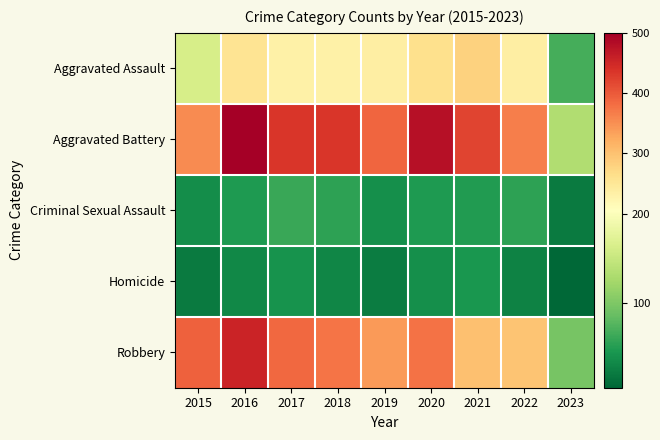

Reading left to right, transcribe all the data shown in this chart.

Aggravated Assault: 2015=163	2016=255	2017=230	2018=231	2019=235	2020=261	2021=279	2022=235	2023=68
Aggravated Battery: 2015=354	2016=501	2017=434	2018=436	2019=388	2020=478	2021=420	2022=365	2023=133
Criminal Sexual Assault: 2015=38	2016=49	2017=62	2018=56	2019=40	2020=49	2021=50	2022=56	2023=22
Homicide: 2015=23	2016=33	2017=42	2018=31	2019=24	2020=39	2021=46	2022=29	2023=6
Robbery: 2015=393	2016=455	2017=386	2018=375	2019=340	2020=378	2021=300	2022=295	2023=97